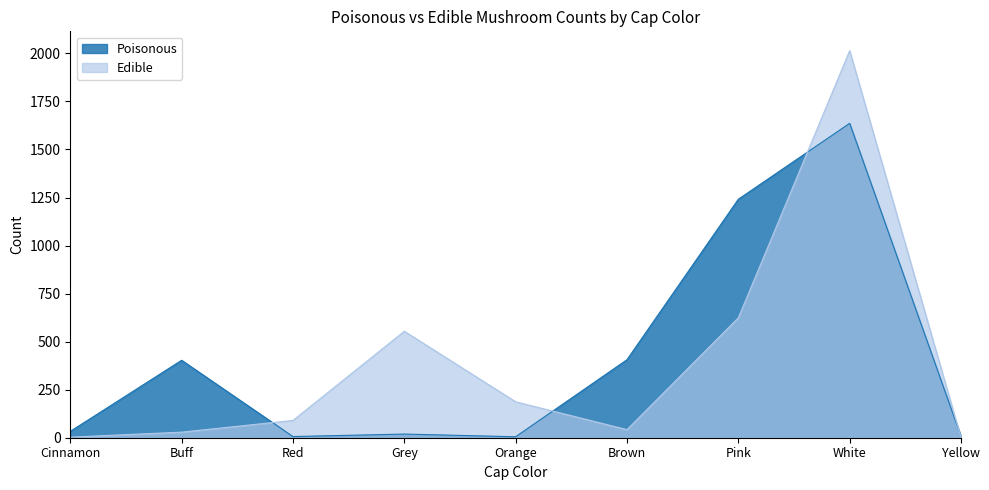

What is the total value across all series at Orange?

192